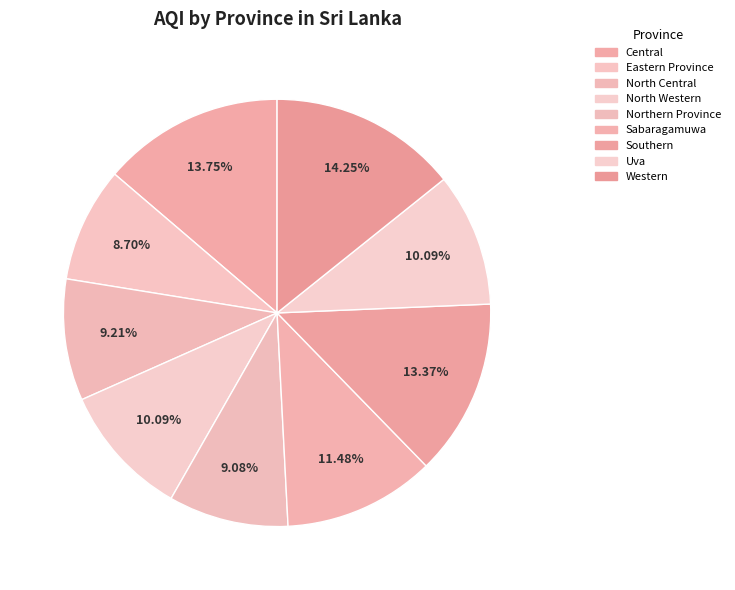

To the nearest percent, what is the combined percentage of North Western and Central?

24%